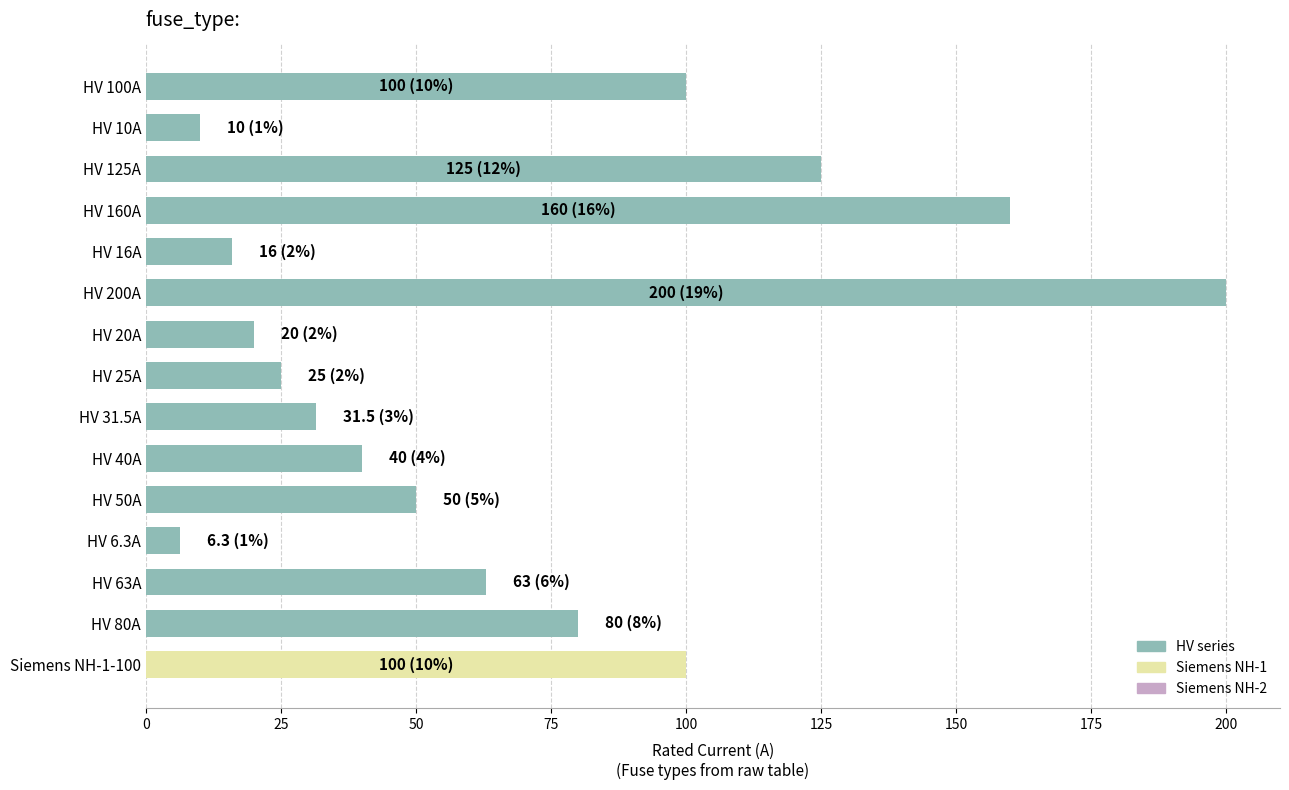

Reading top to bottom, list all the values displayed in this chart.

100.0	10.0	125.0	160.0	16.0	200.0	20.0	25.0	31.5	40.0	50.0	6.3	63.0	80.0	100.0